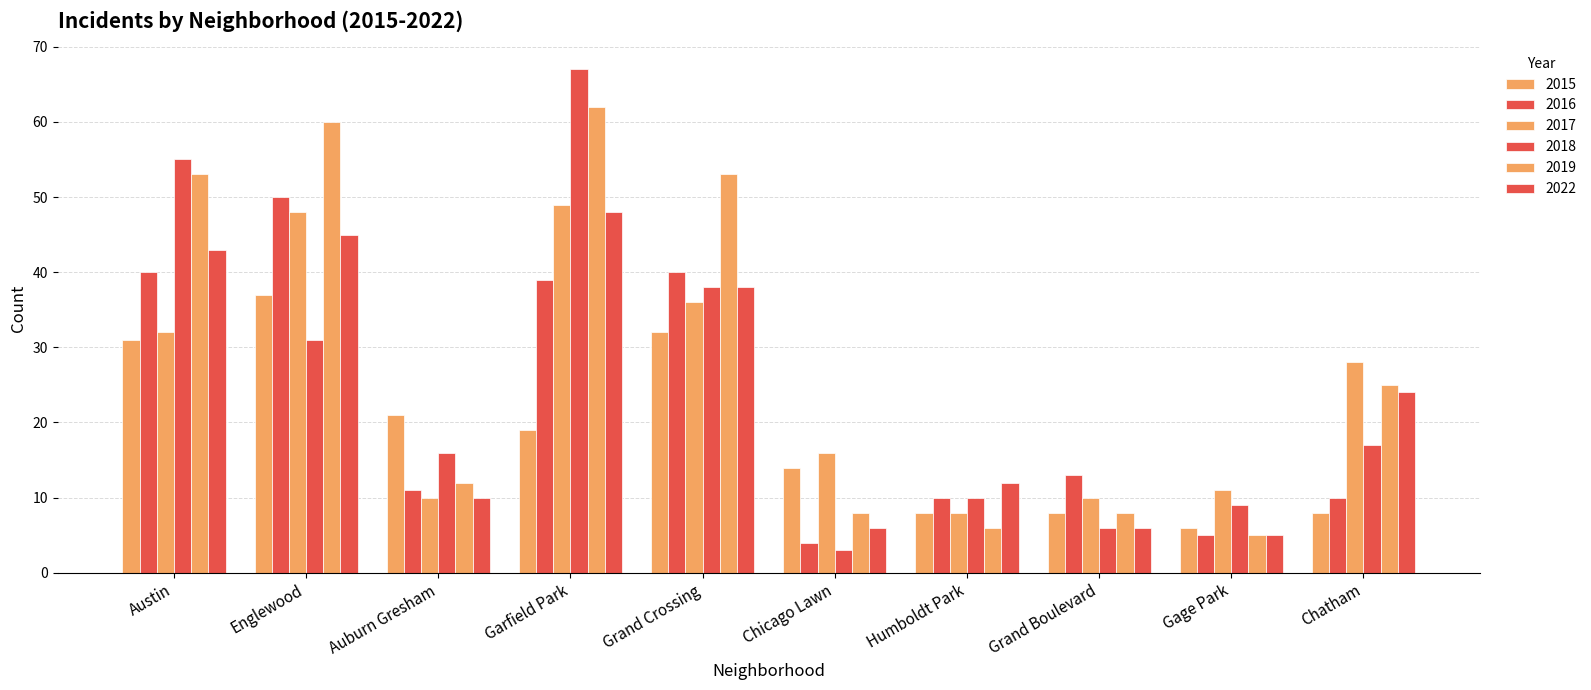

How many groups of bars are there?

10